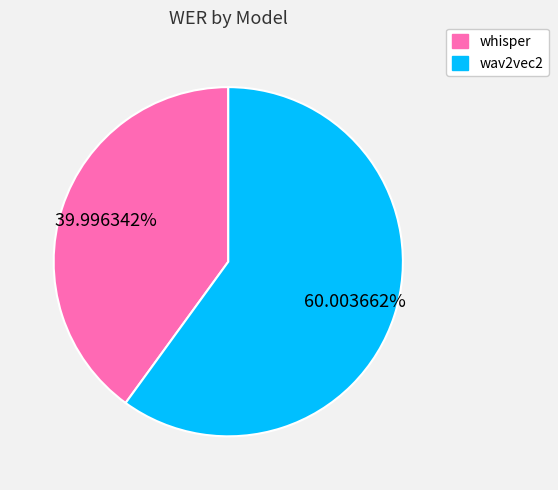

Which category has the biggest portion of the pie?

wav2vec2